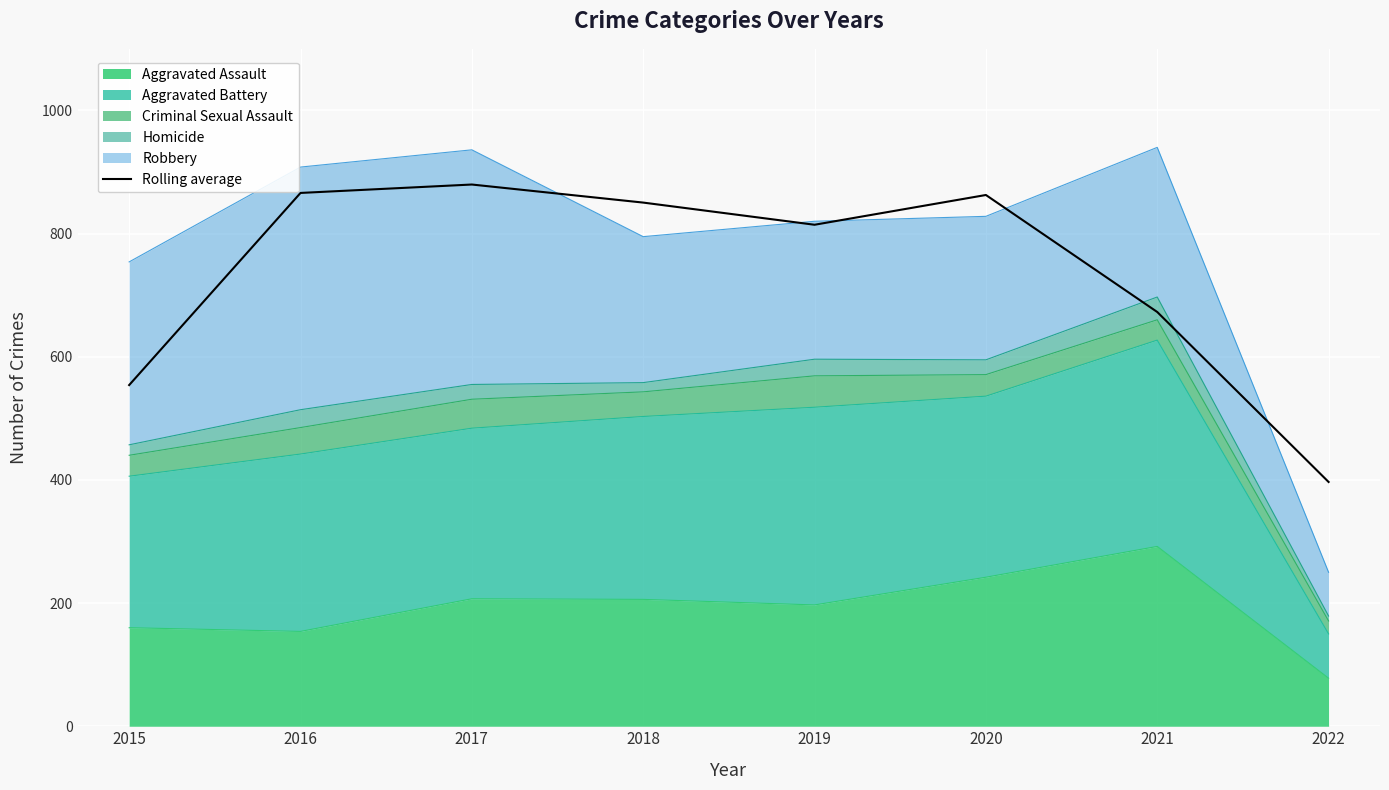

True or false: the data has more than 0 interior local peaks.

True